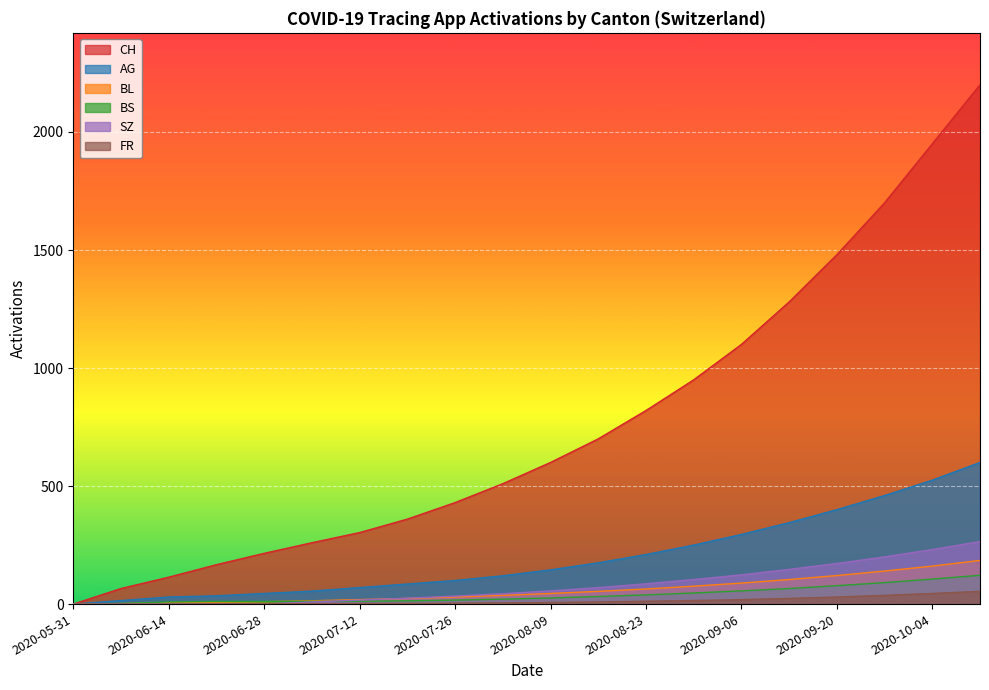

What position from the right is 2020-06-14?

18